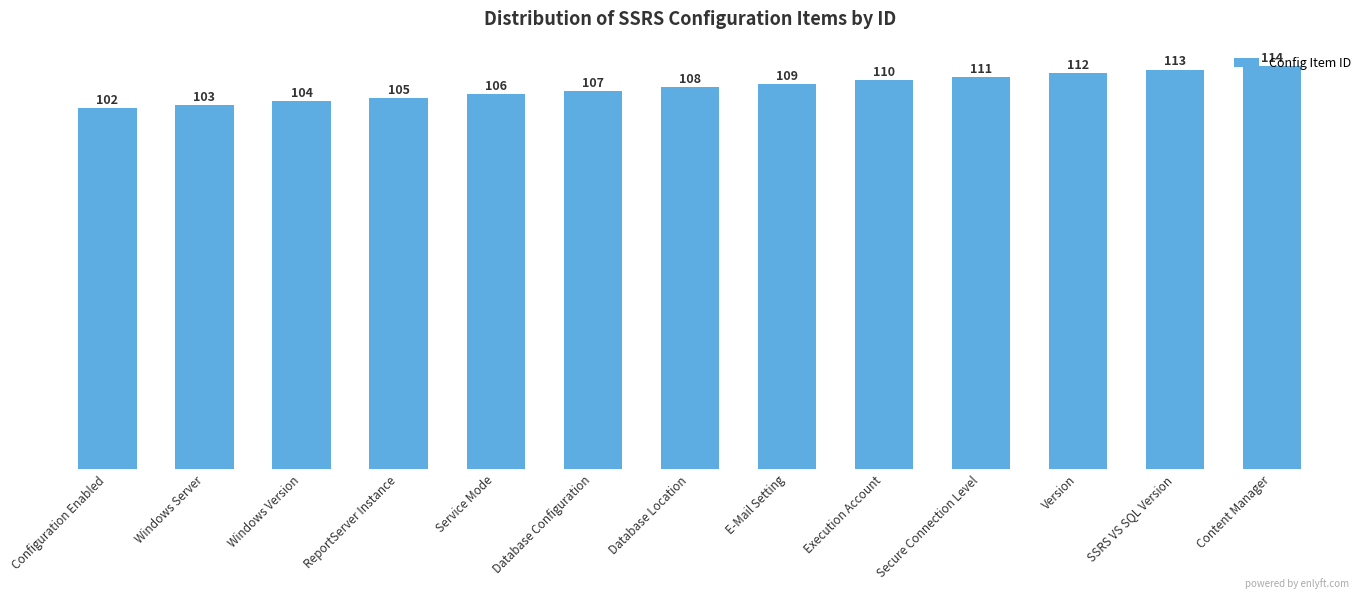

Are the bars horizontal?

No